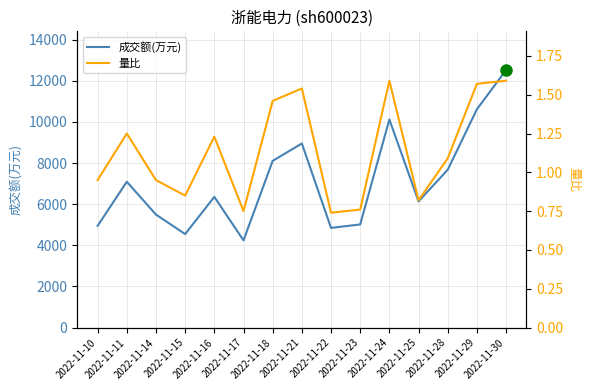

What is the smallest value displayed?

0.7